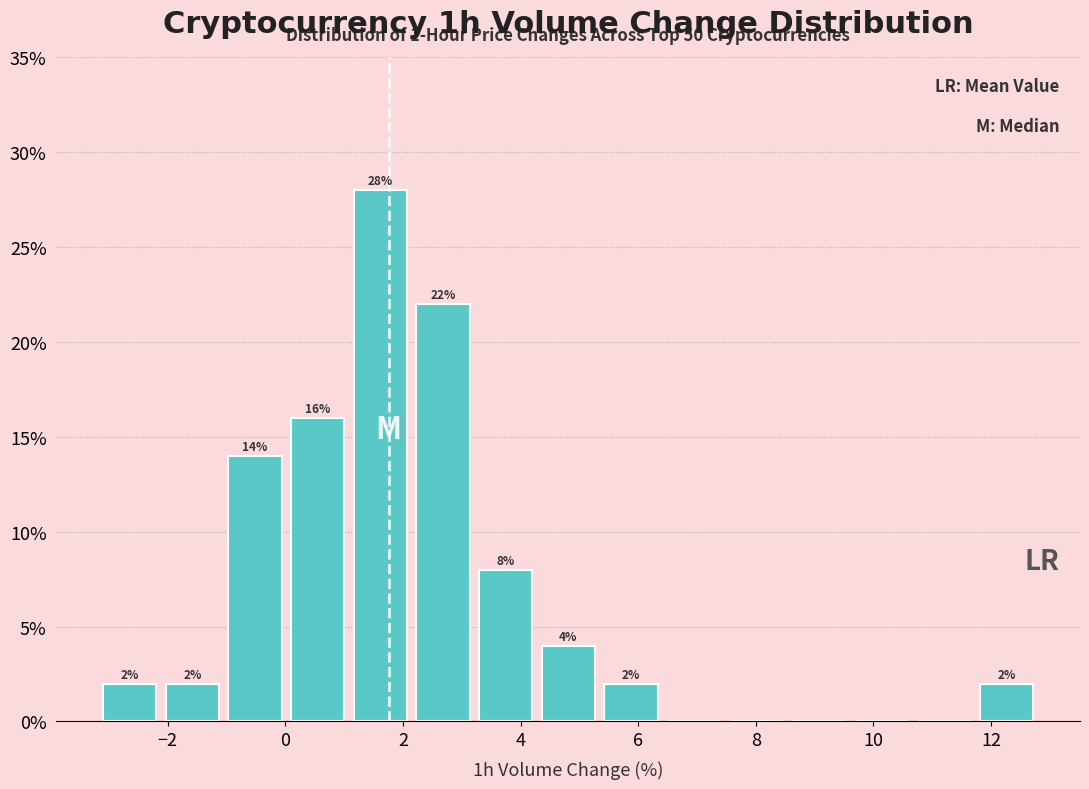

Over which range of the x-axis is the bar tallest?

1.2 to 2.2